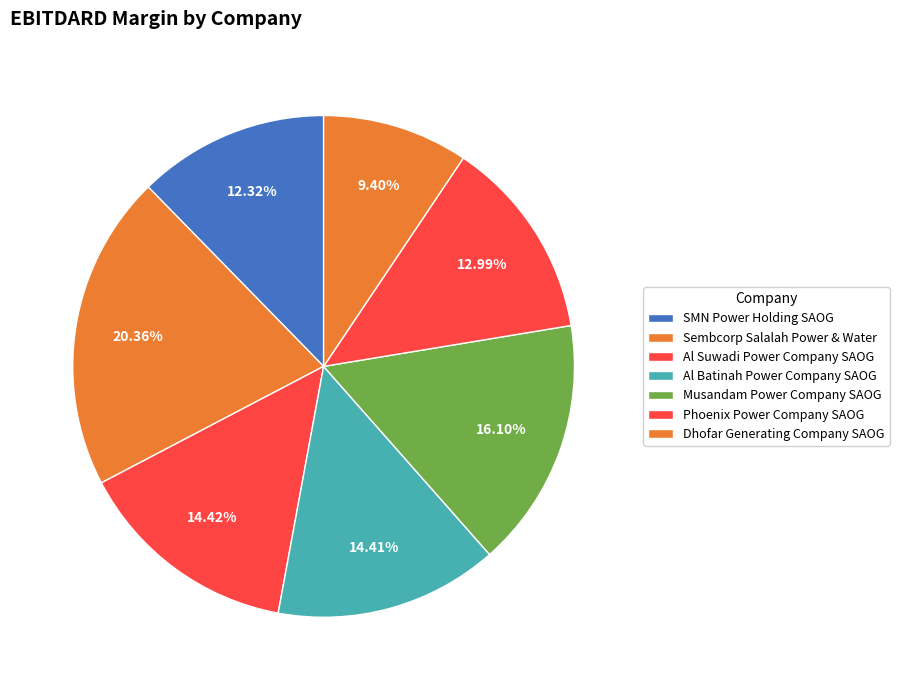

How many segments does this pie chart have?

7